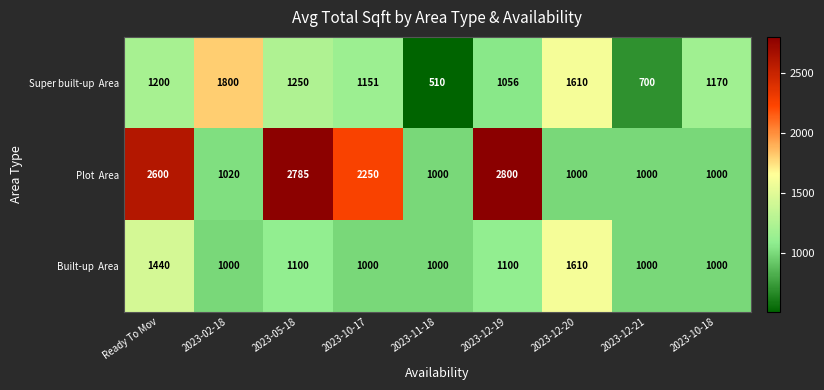

Which label corresponds to the smallest value in the chart?

2023-11-18